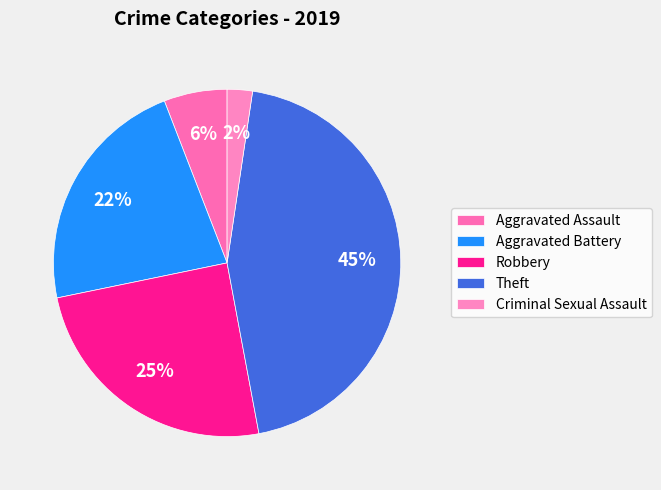

Does any single category account for the majority?

No